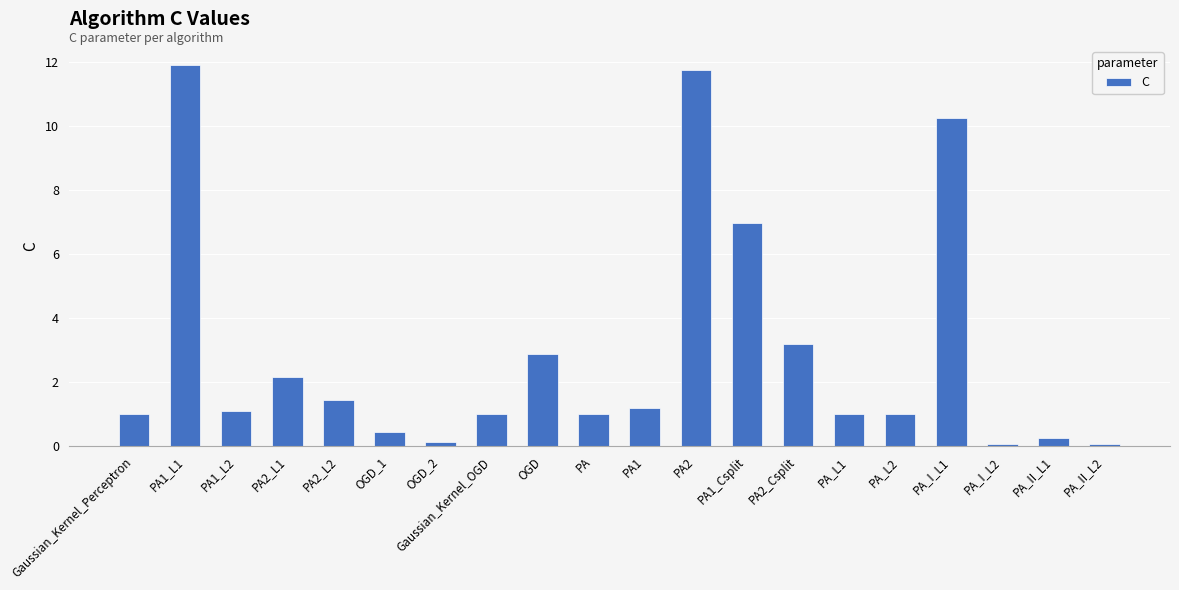

Reading right to left, what are all the values shown in this chart?

0.1	0.3	0.1	10.2	1.0	1.0	3.2	7.0	11.7	1.2	1.0	2.9	1.0	0.1	0.4	1.4	2.2	1.1	11.9	1.0